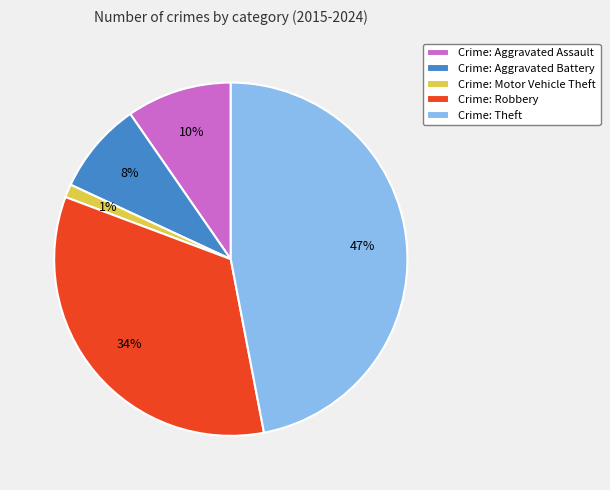

How many segments does this pie chart have?

5